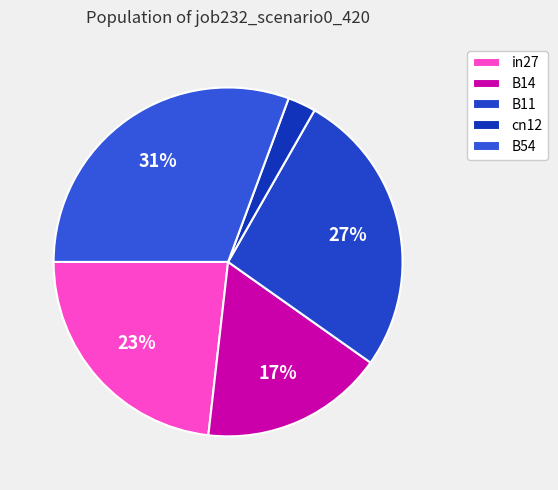

Is there any slice that represents more than half of the pie?

No